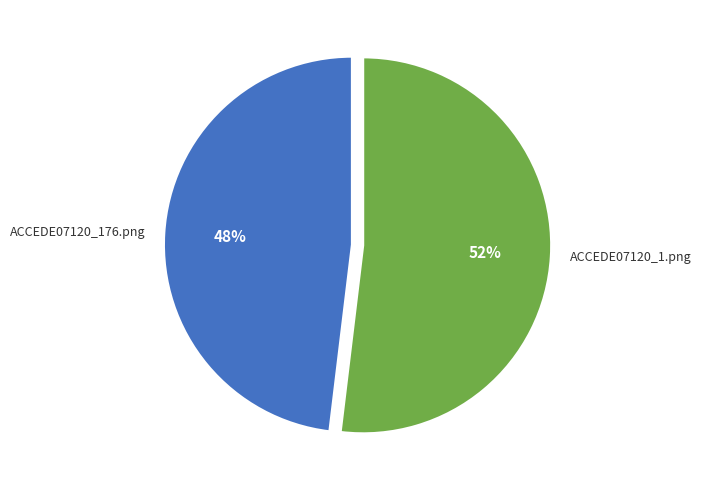

Count the number of slices in the pie.

2